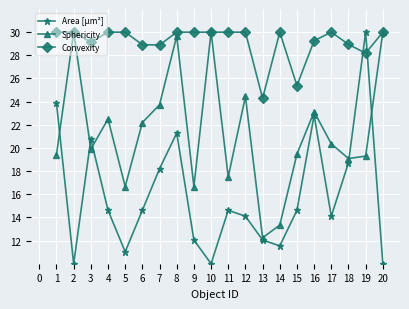

Is it true that Sphericity equals 12.0 at 19?

False